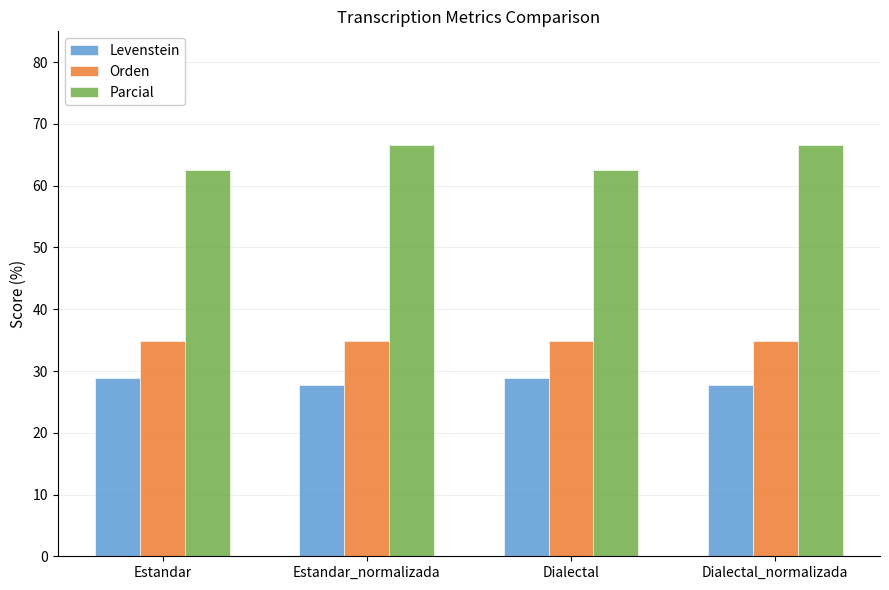

Reading left to right, what are all the values shown in this chart?

Levenstein: 28.9	27.8	28.9	27.8
Orden: 34.8	34.8	34.8	34.8
Parcial: 62.5	66.7	62.5	66.7